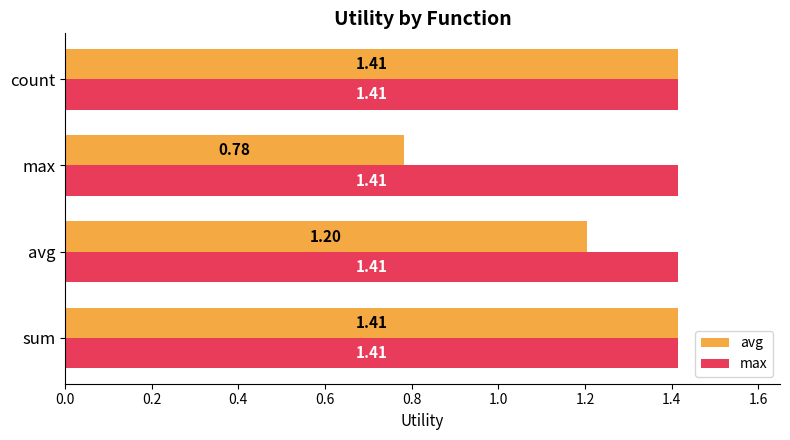

Which series has the largest total across all categories?

max